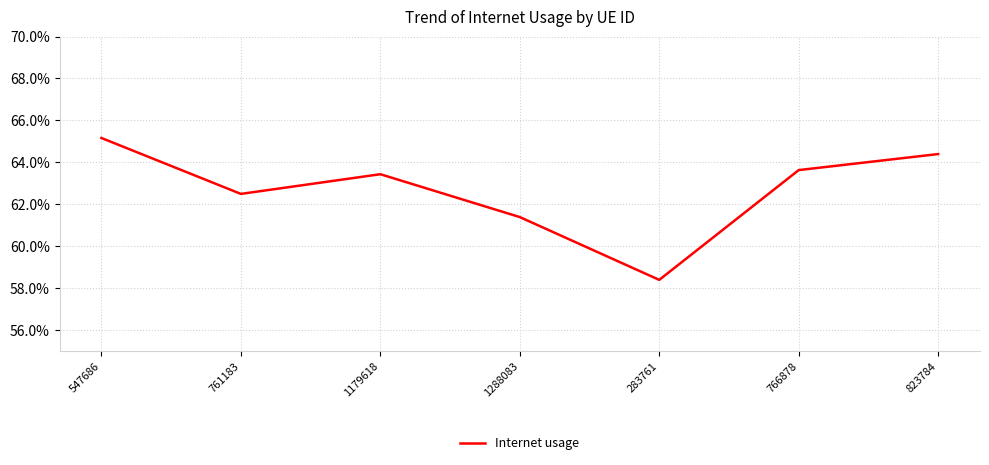

Does the chart have visible grid lines?

Yes